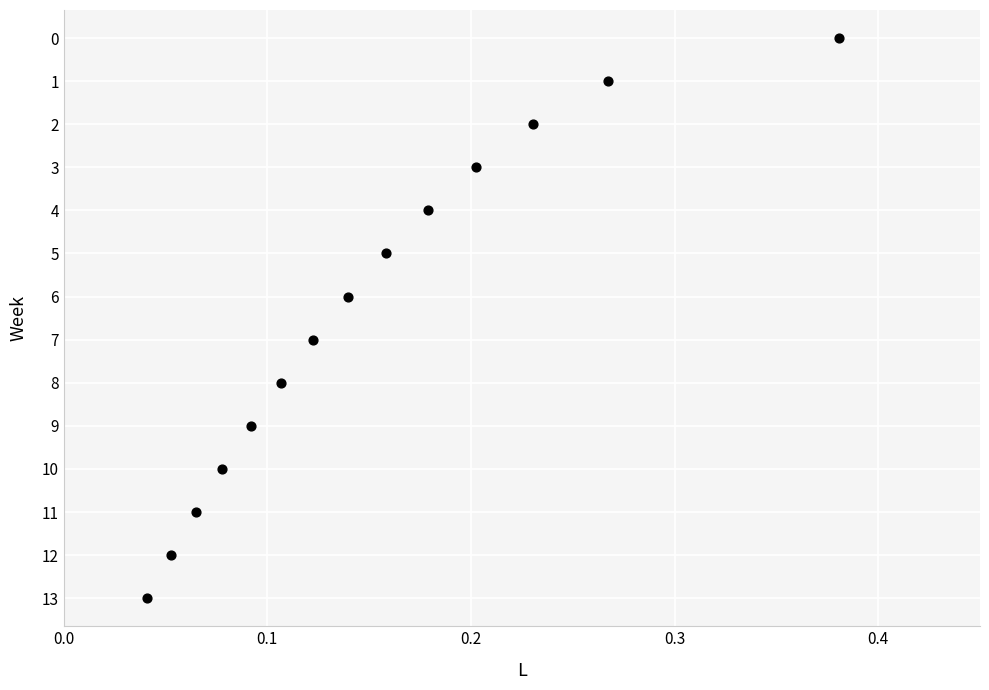

What is the range of Y values (max minus min)?

13